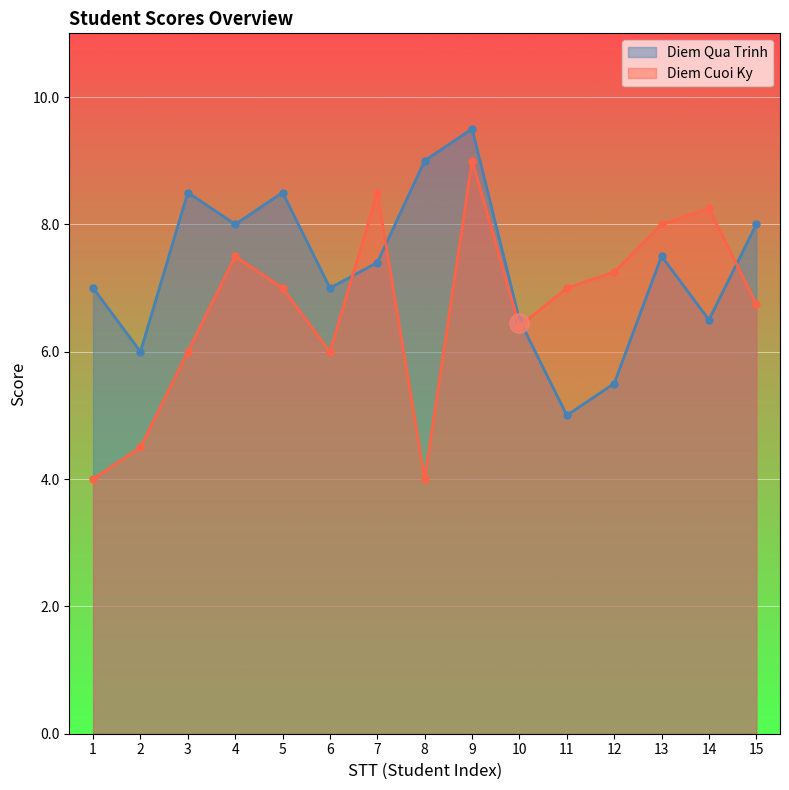

What is the difference between the maximum and minimum values in the Diem Qua Trinh series?

4.5